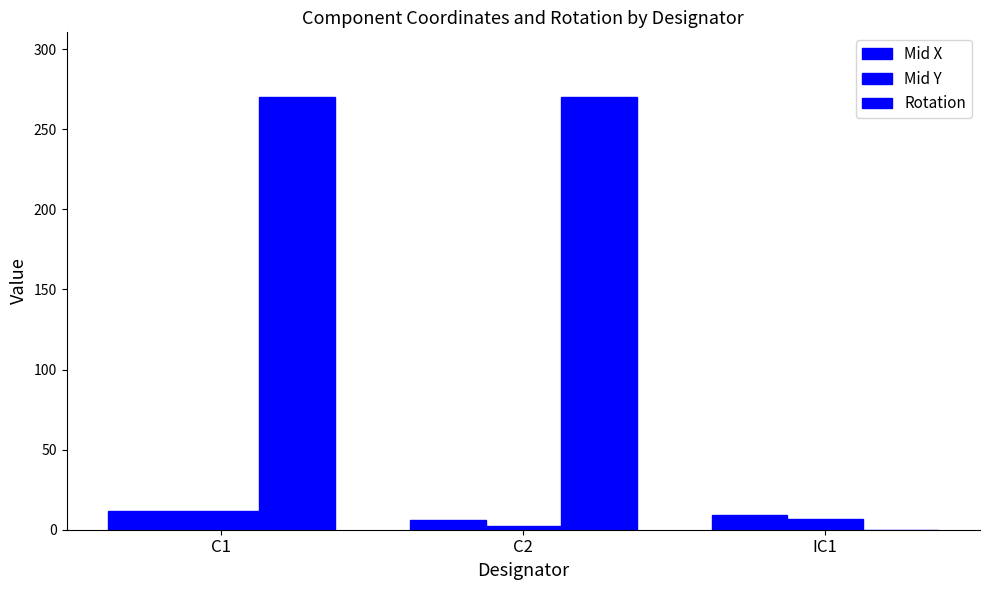

How many series are shown in this chart?

3